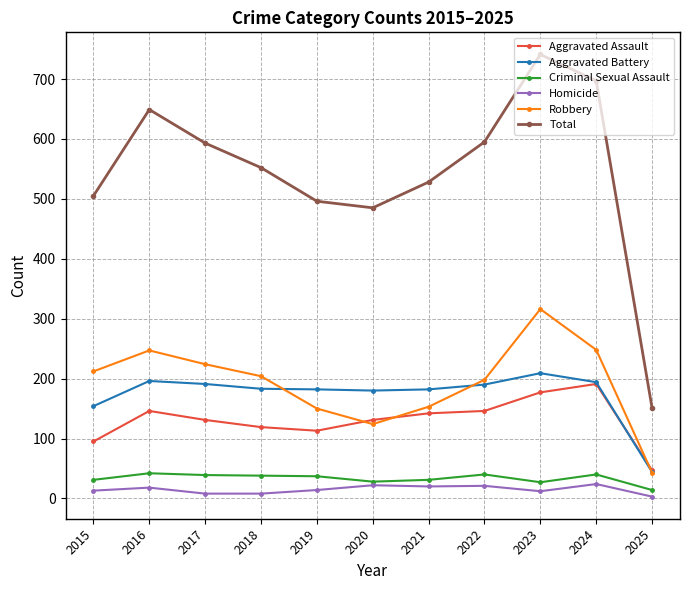

Where does the Robbery series first go above 204?

2015